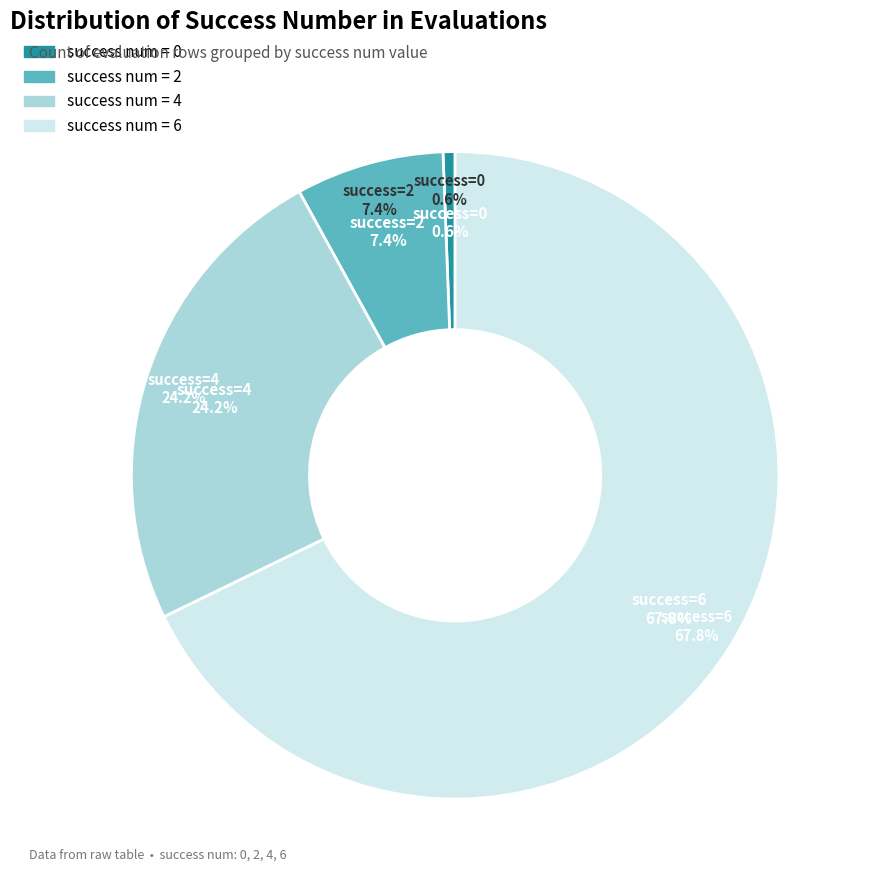

What is the change in value from 0 to 6?

+336